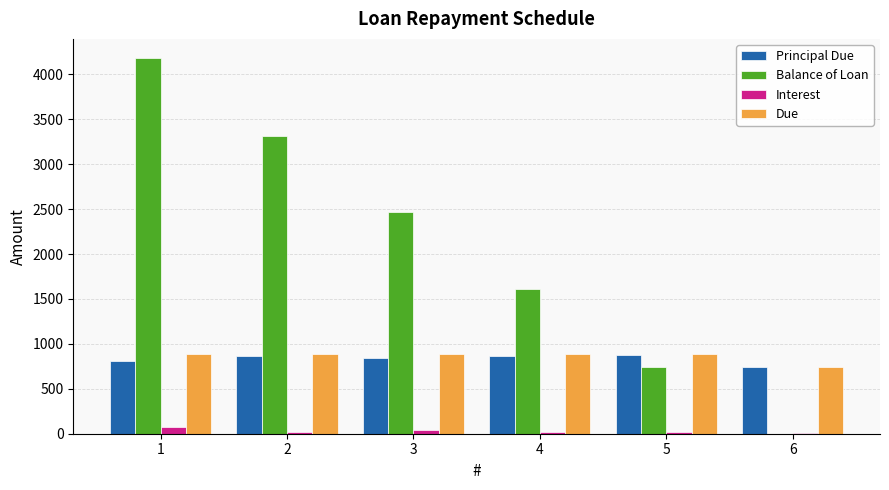

Between 3 and 6, which series saw the biggest shift?

Balance of Loan